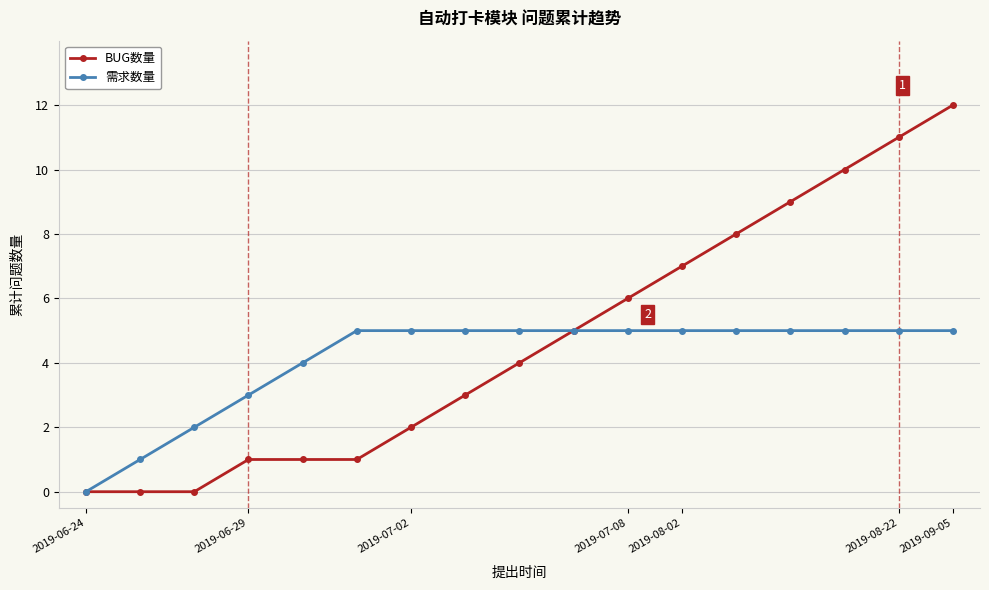

Which series has the largest total across all categories?

BUG数量